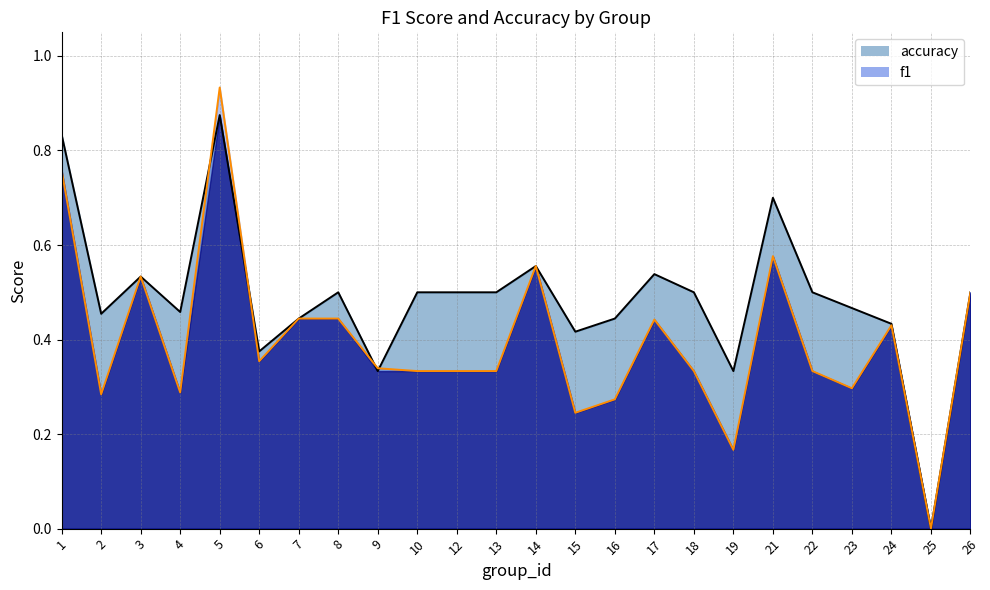

How many interior local valleys does the f1 series have?

7